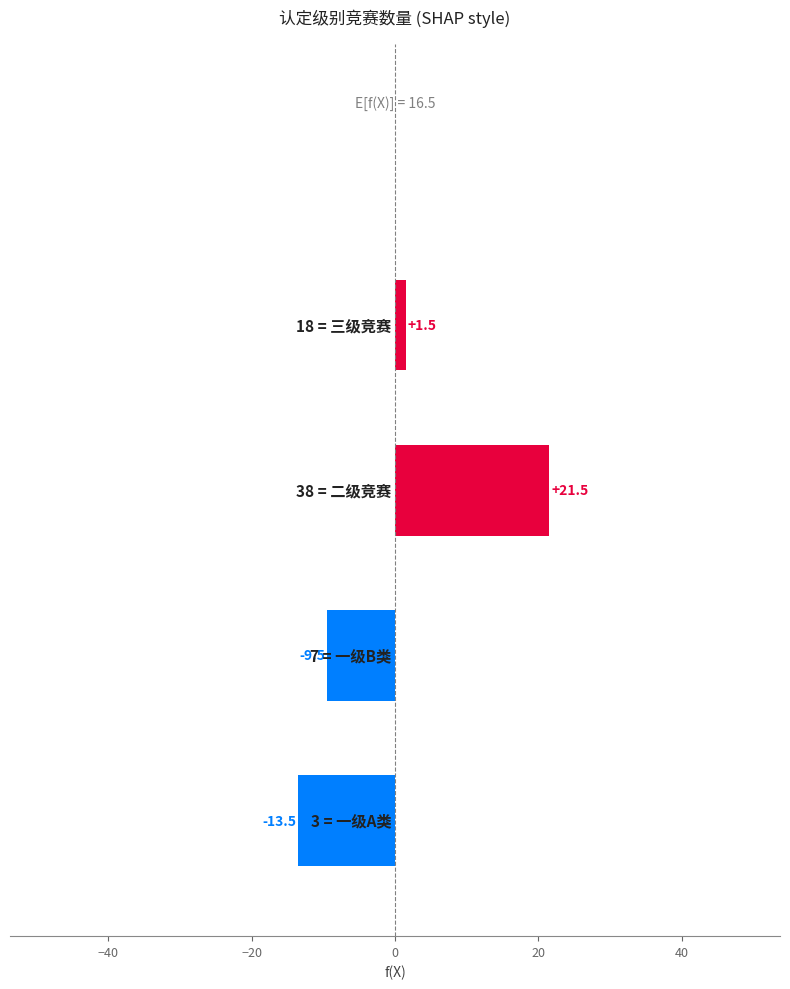

Reading bottom to top, transcribe all the data shown in this chart.

-13.5	-9.5	21.5	1.5